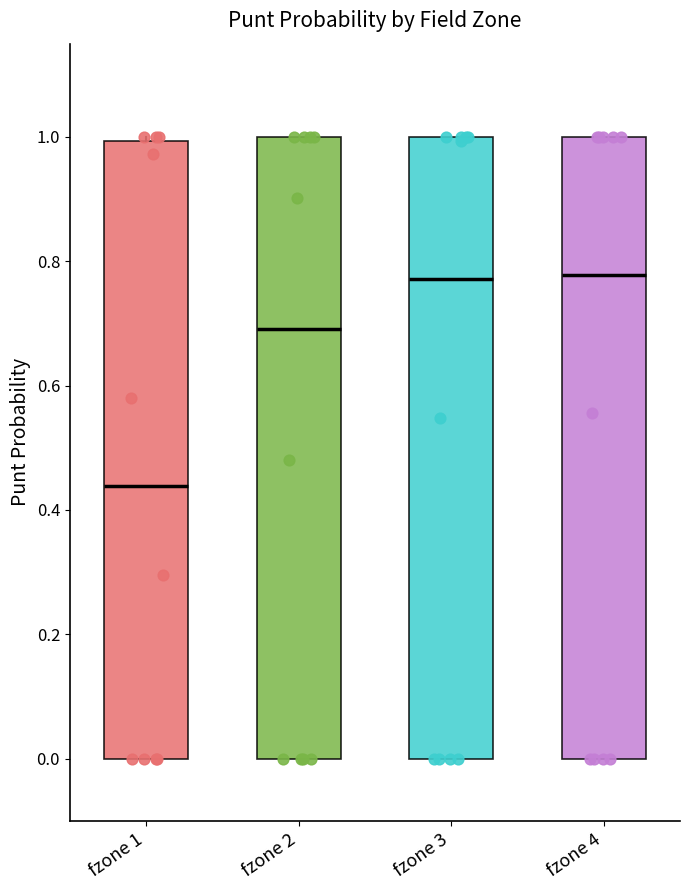

Where is the upper edge of the box for fzone 2 on the y-axis? The values are not printed on the chart, so give them approximately, as read against the axis.

1.00